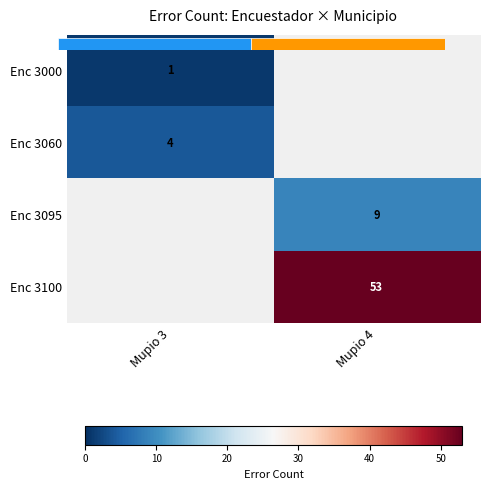

What is the maximum value shown in the chart?

53.0